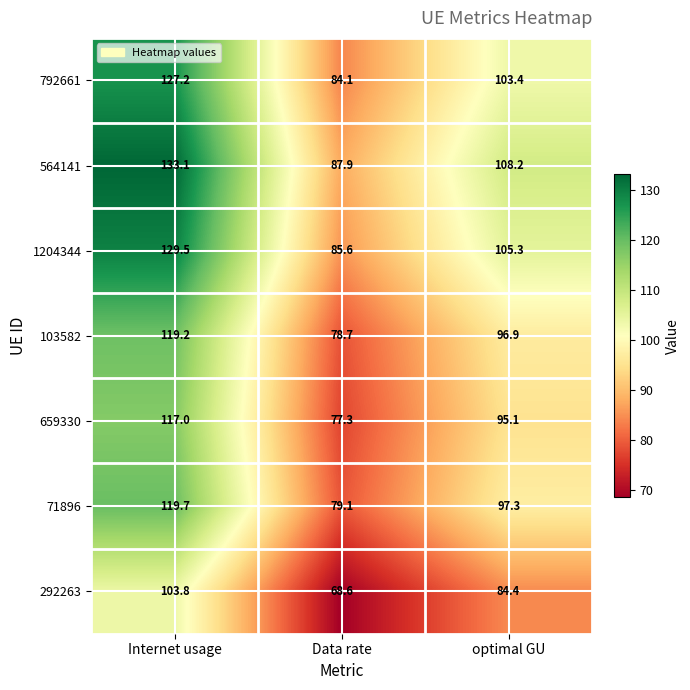

At which label does 792661 first exceed 103?

Internet usage